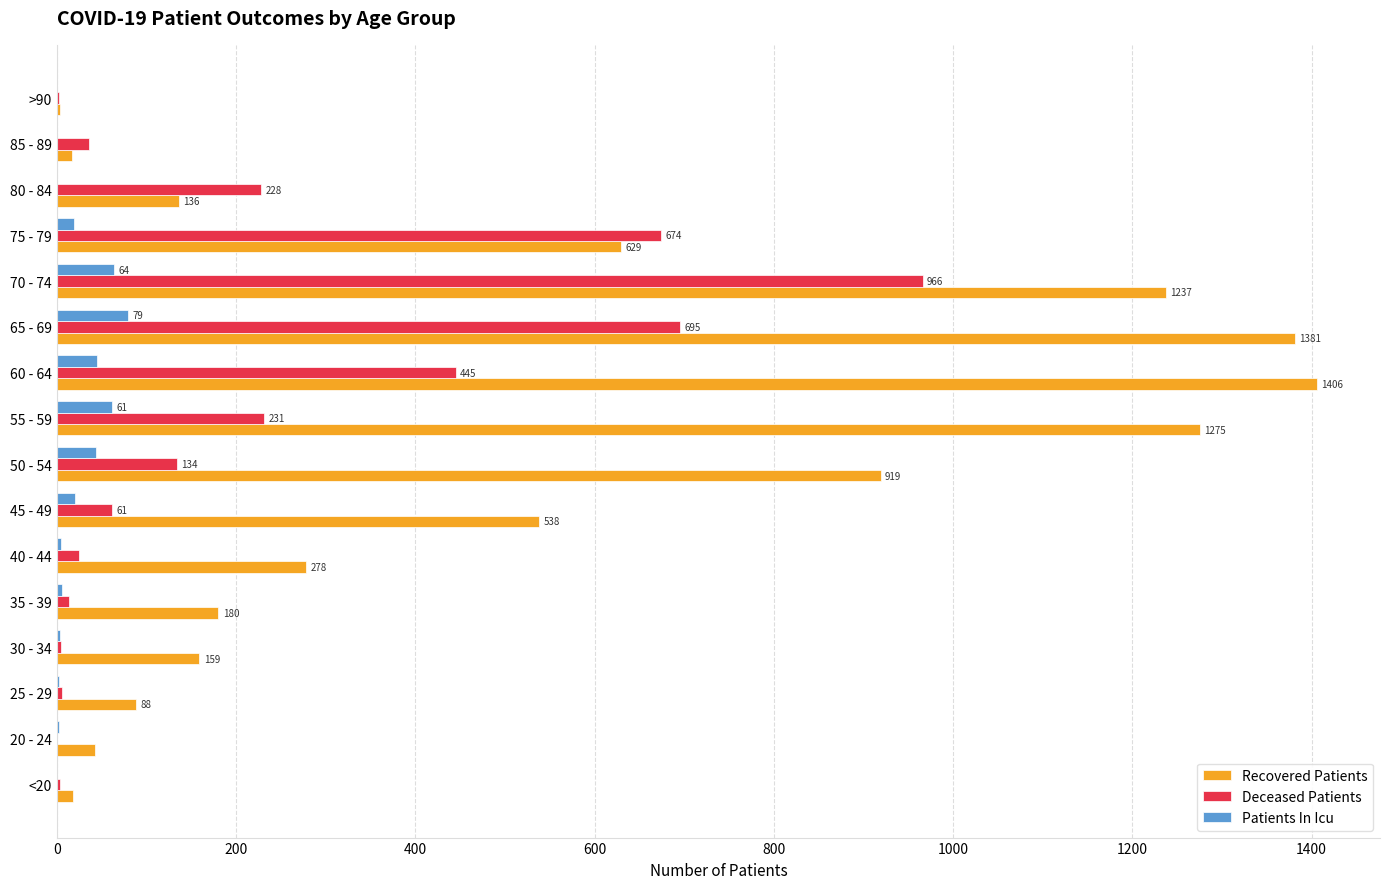

Is it true that Recovered Patients equals 406 at 40 - 44?

False